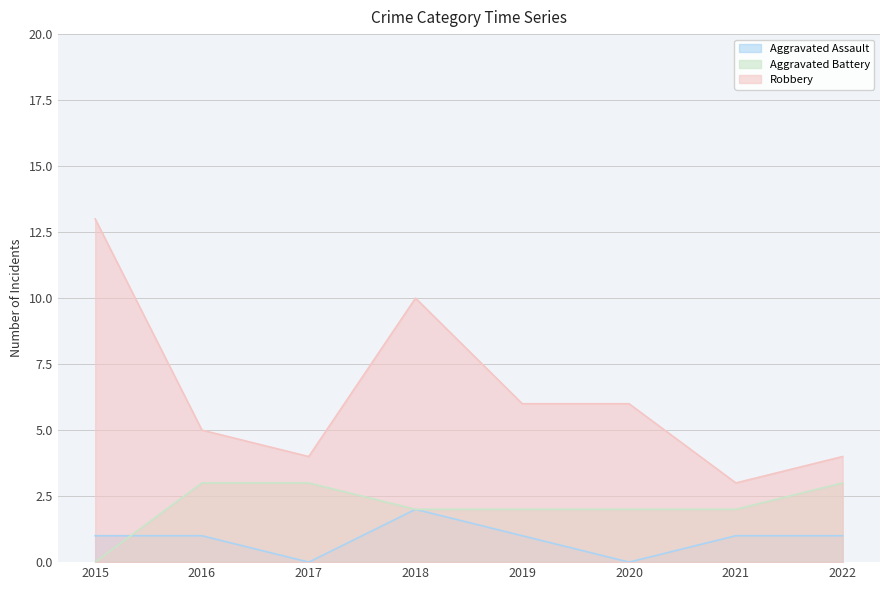

How many lines are shown in the chart?

3